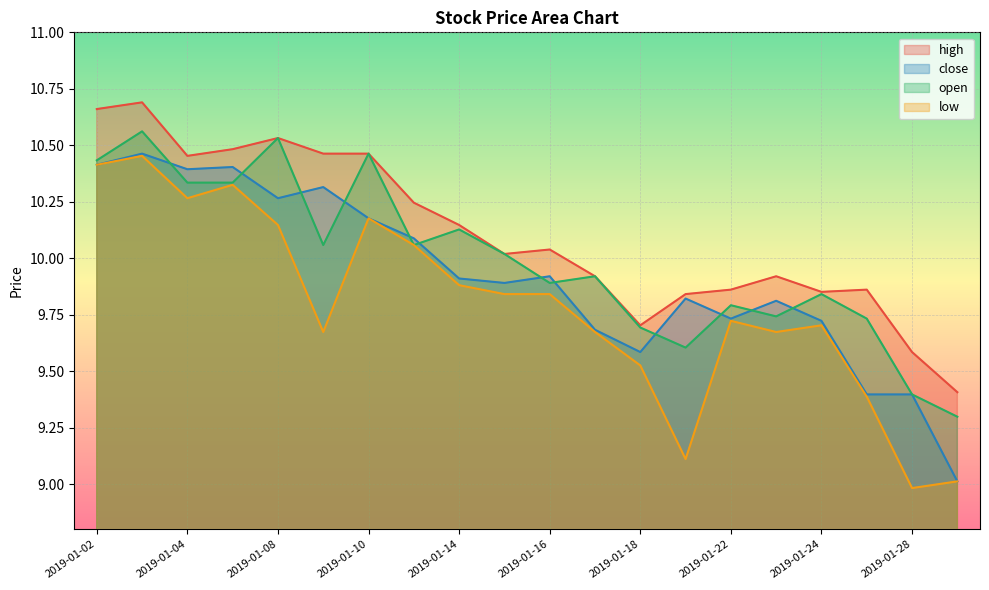

Where is high nearest to the value 10?

2019-01-15